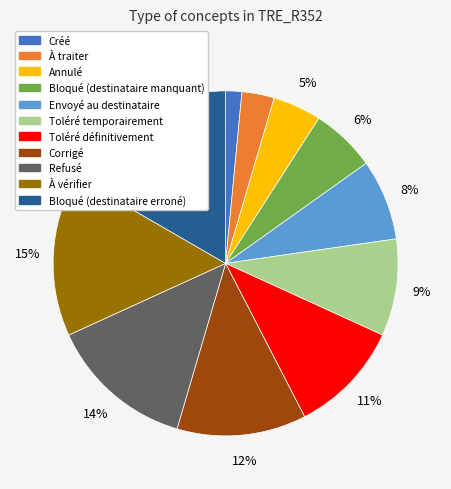

What is the largest slice in the pie chart?

Bloqué (destinataire erroné)